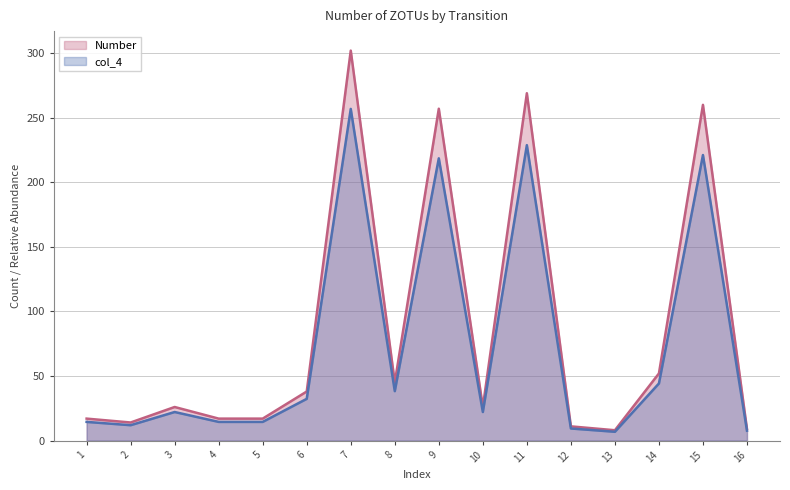

How many distinct data groups are displayed?

2